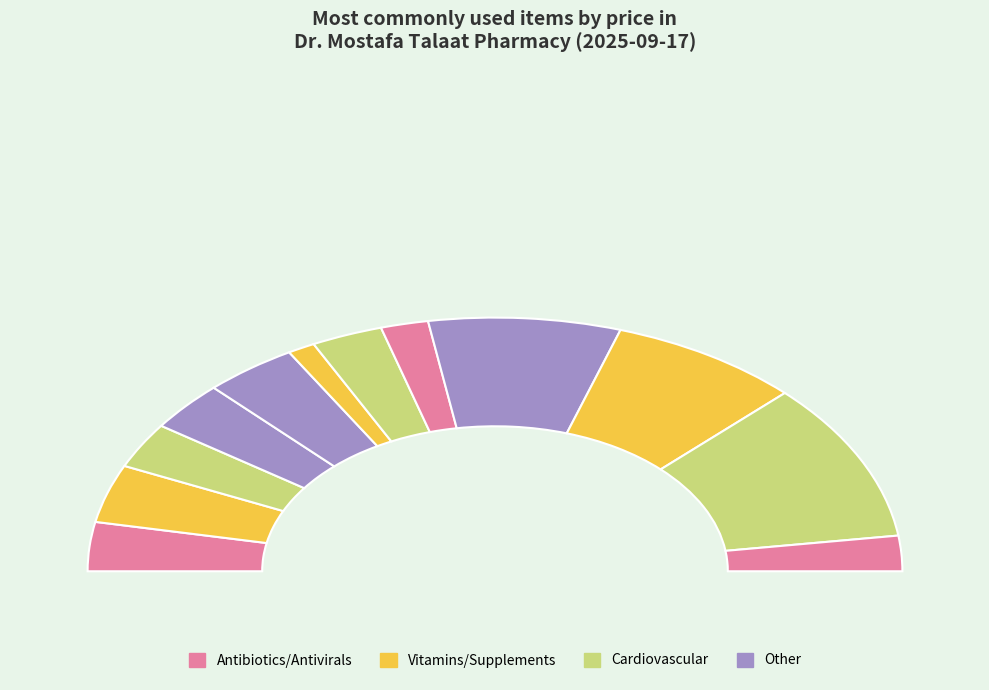

To the nearest percent, what portion does ALFACALCIDOL 2MCG/ML represent?

6%